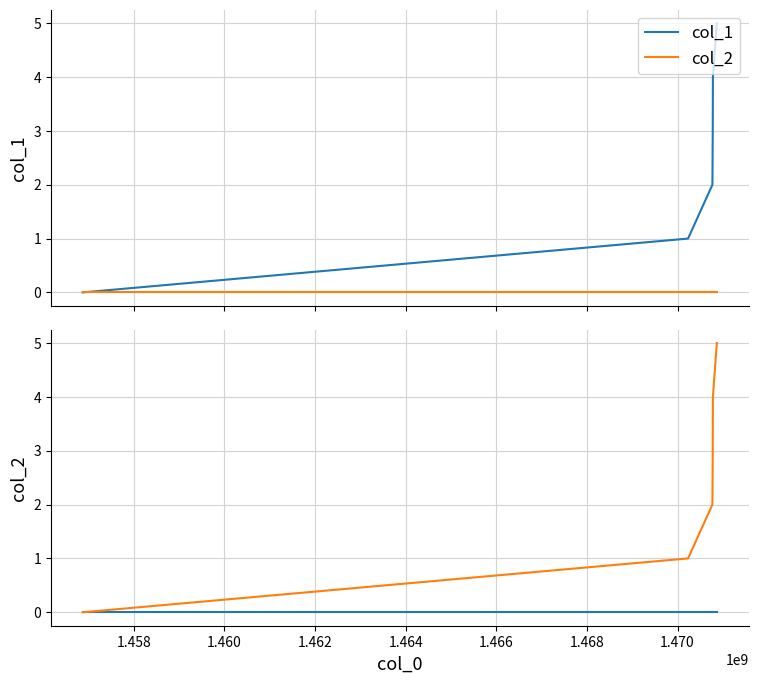

What is the value of the col_1 point at the 3rd from the left?

2